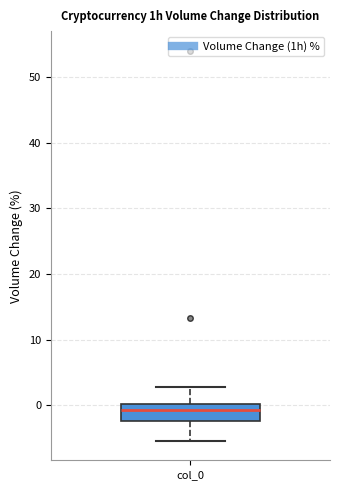

Transcribe this box plot: give where the median line is, the range the box spans, and where the two whiskers end, as read against the y-axis. The values are not printed on the chart, so give them approximately, as read against the axis.

median -1, box -2 to 0, whiskers -5 to 3